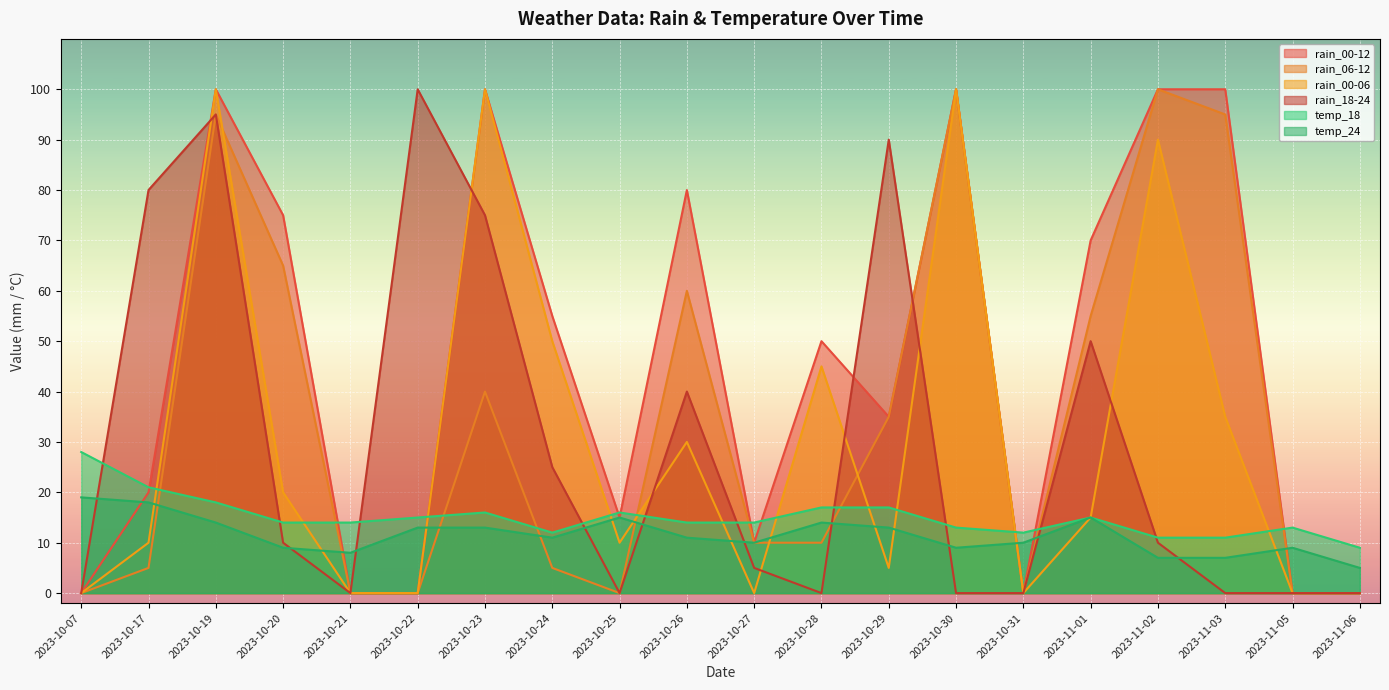

What is the greatest value displayed?

100